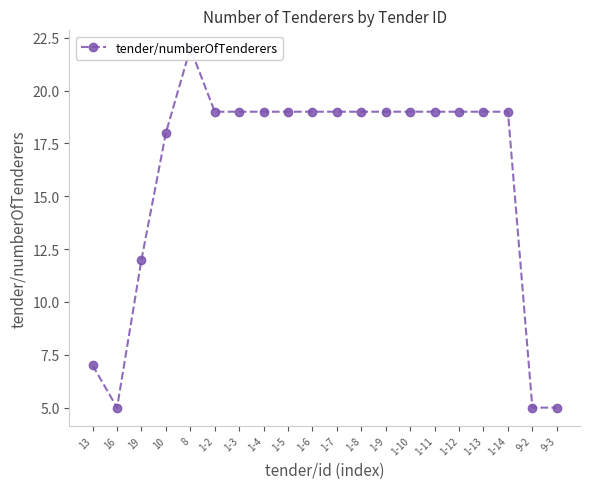

List the labels in order of value, smallest first.

16, 9-2, 9-3, 13, 19, 10, 1-2, 1-3, 1-4, 1-5, 1-6, 1-7, 1-8, 1-9, 1-10, 1-11, 1-12, 1-13, 1-14, 8